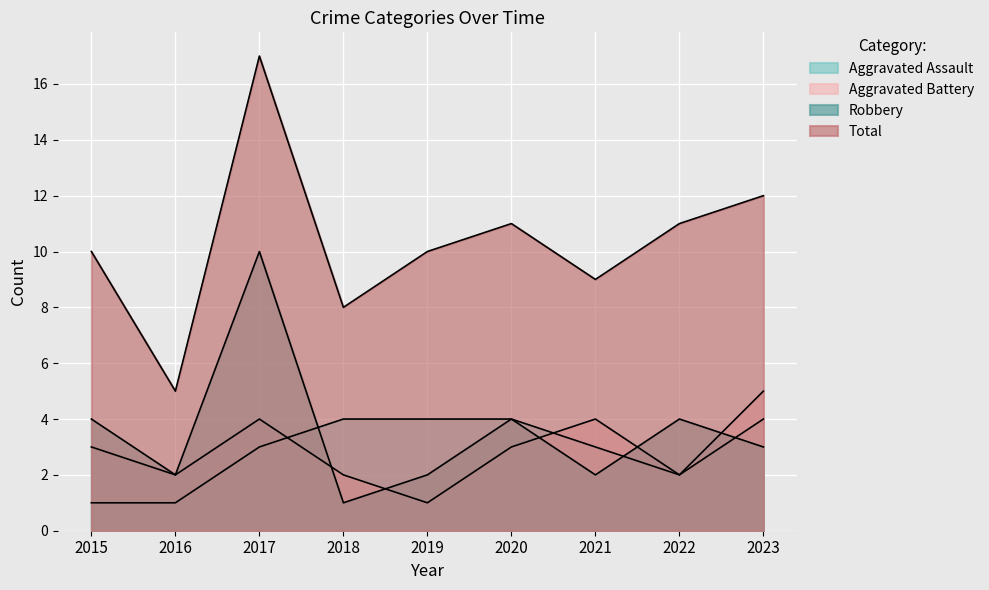

At which category is the sum across all series the highest?

2017